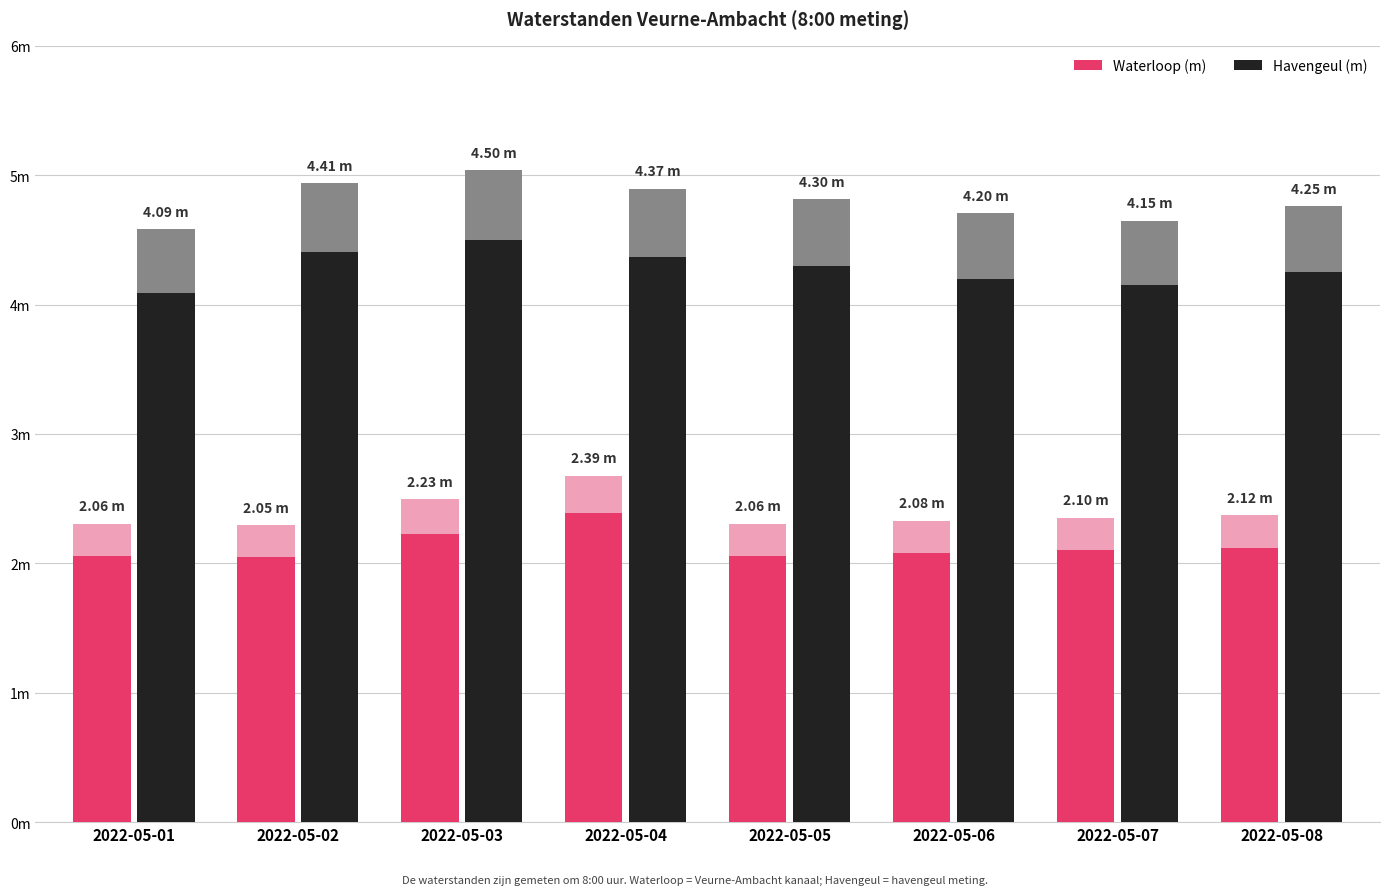

Read the Waterloop (m) value at 2022-05-02.

2.0